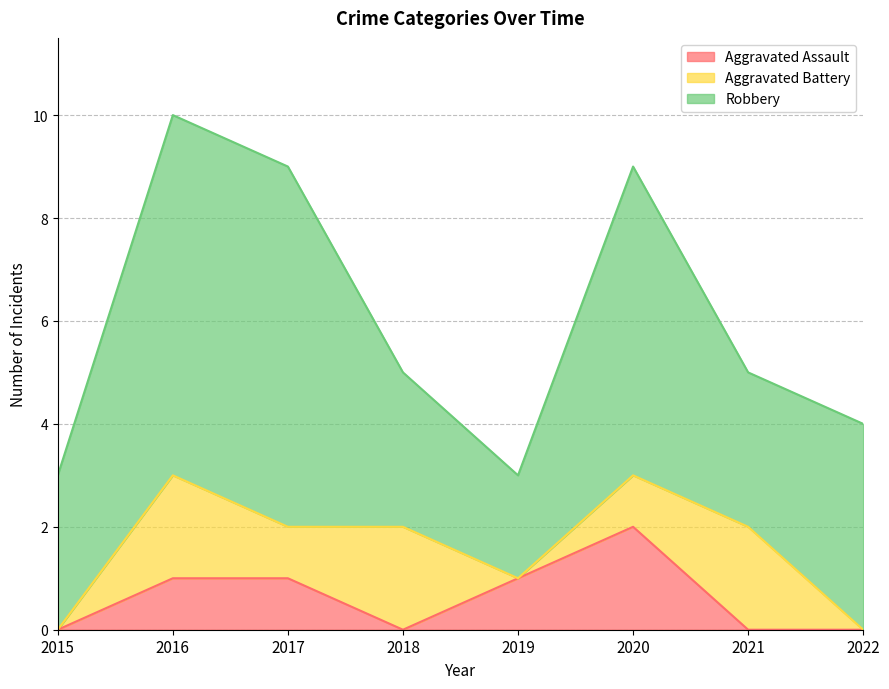

How many Robbery values are between 3 and 7?

7